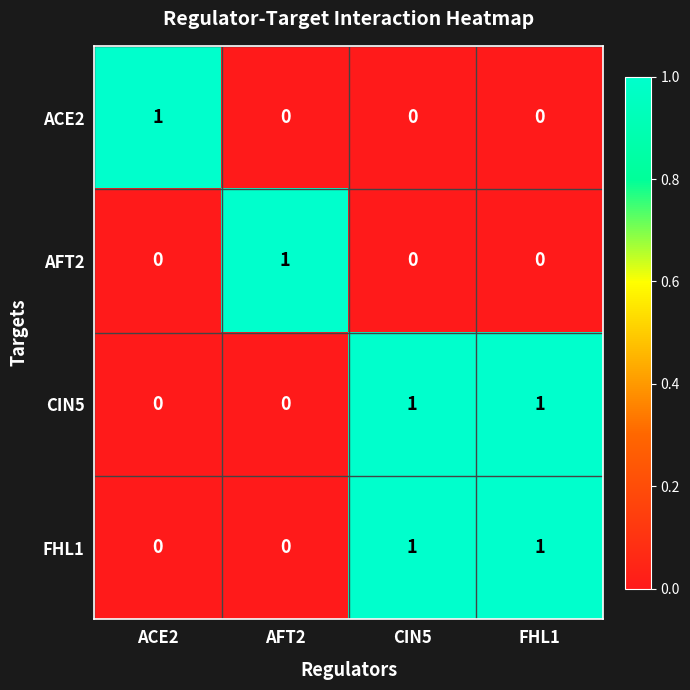

How many CIN5 values are between 0 and 1?

4